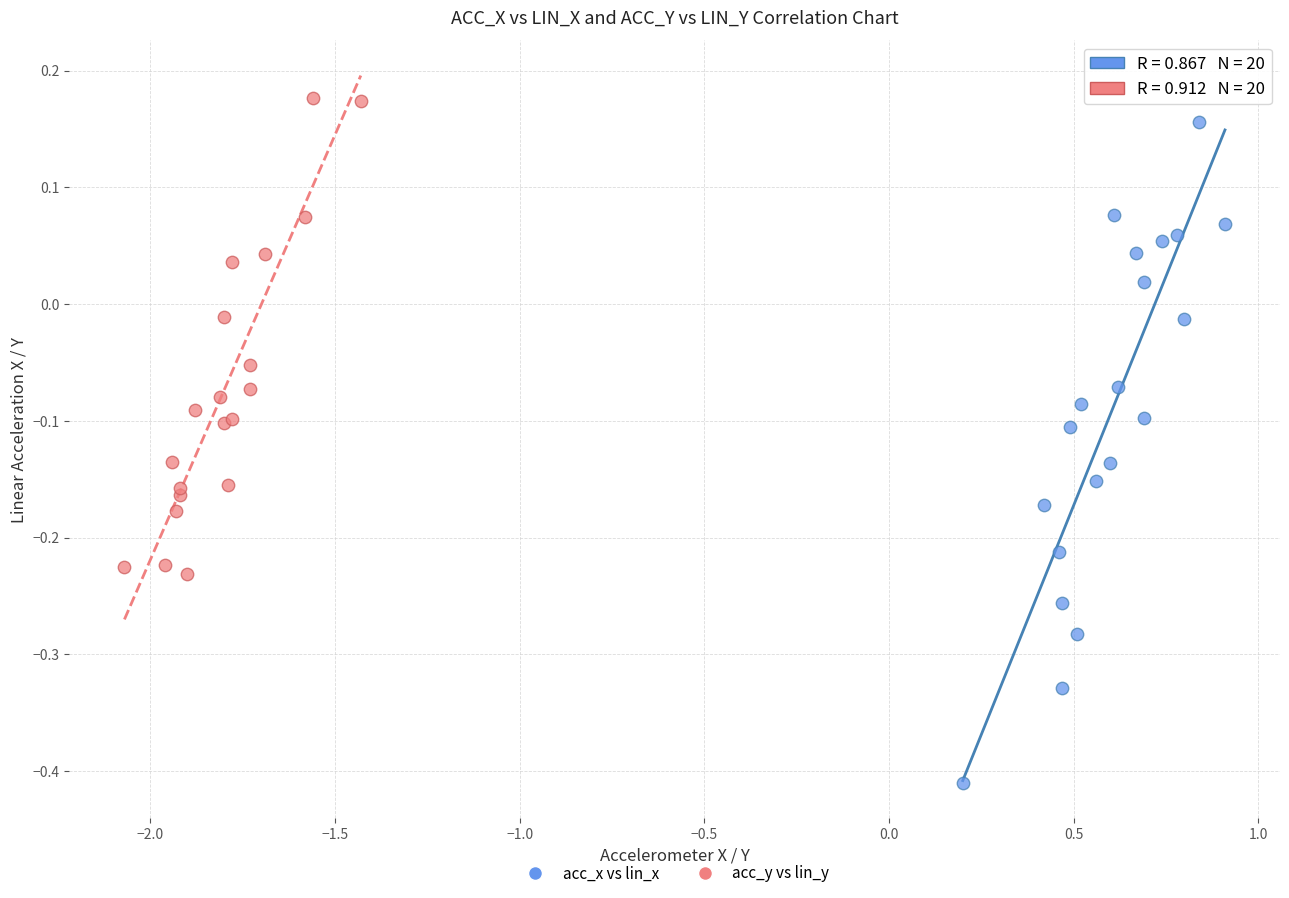

What are all the series names shown in the legend?

acc_x vs lin_x, acc_y vs lin_y